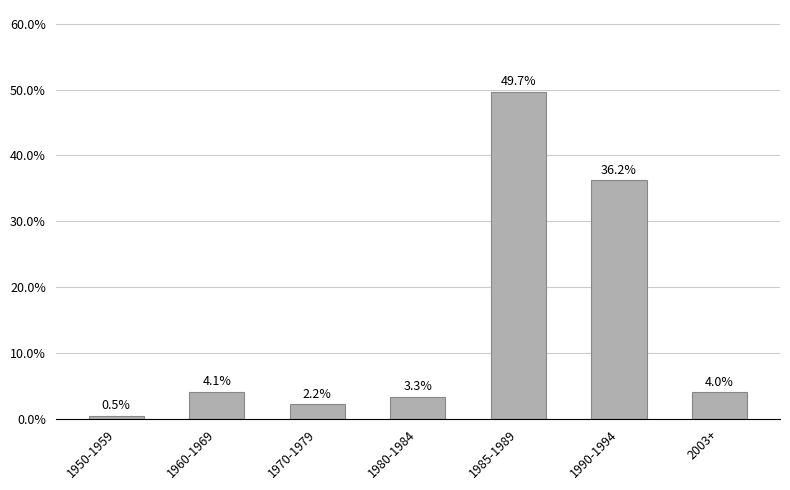

Rank the categories by value from lowest to highest.

1950-1959, 1970-1979, 1980-1984, 2003+, 1960-1969, 1990-1994, 1985-1989